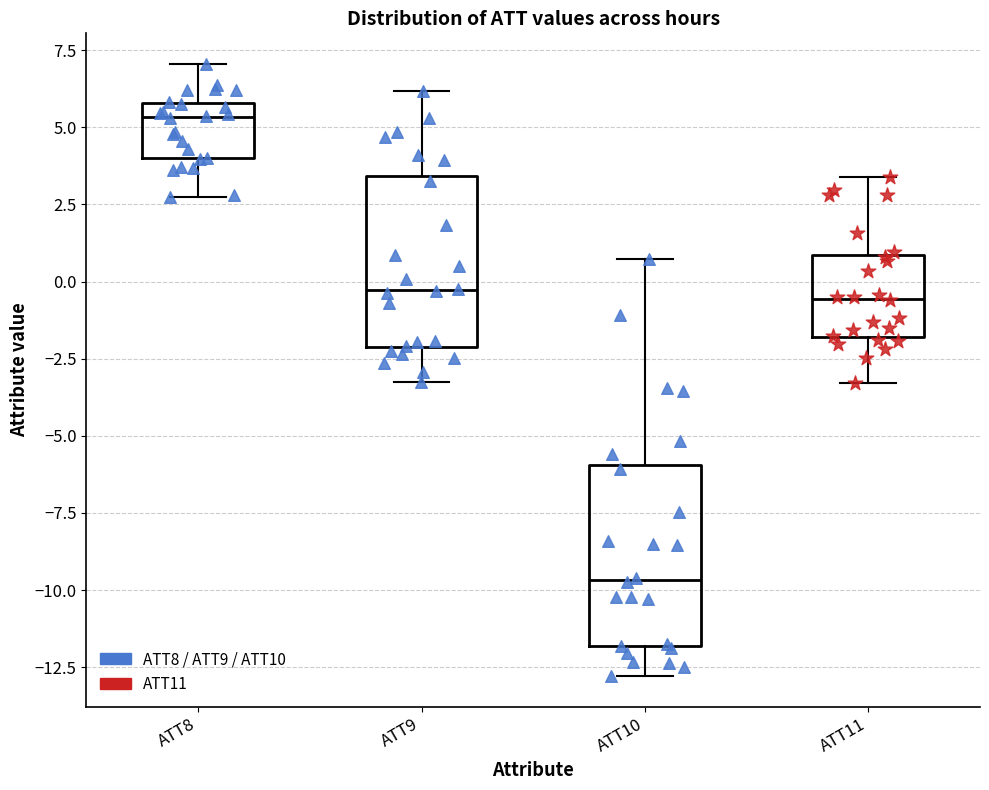

Where does the median line of the box for ATT11 sit on the y-axis? The values are not printed on the chart, so give them approximately, as read against the axis.

-0.5